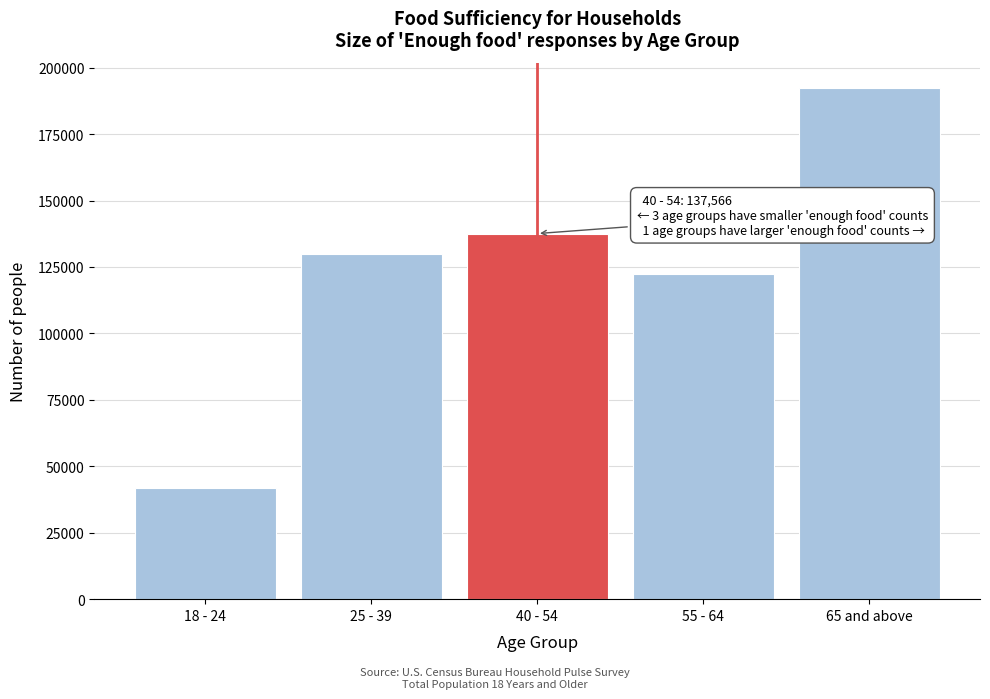

Reading right to left, transcribe all the data shown in this chart.

65 and above=192268	55 - 64=122468	40 - 54=137566	25 - 39=129945	18 - 24=41990